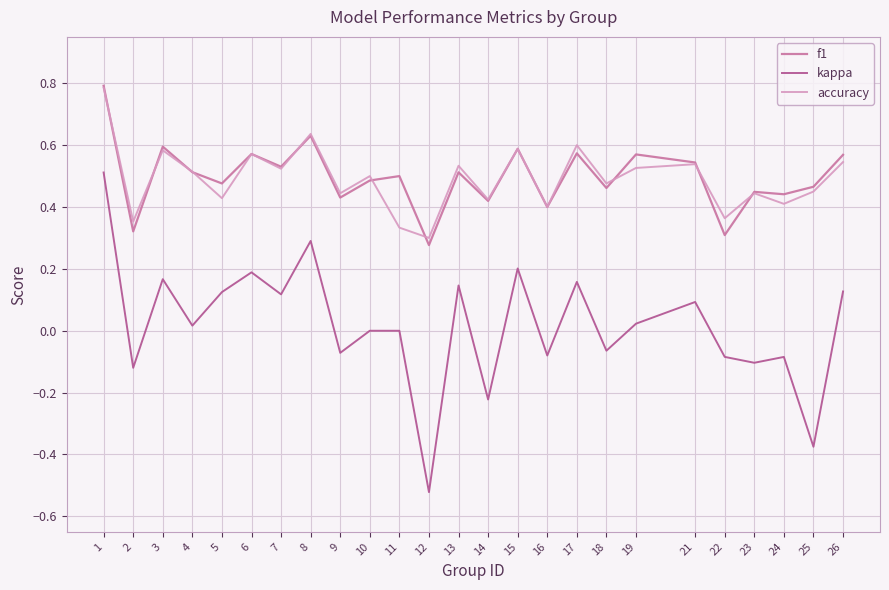

The f1 series shows 0.3 at 2. True or false?

True